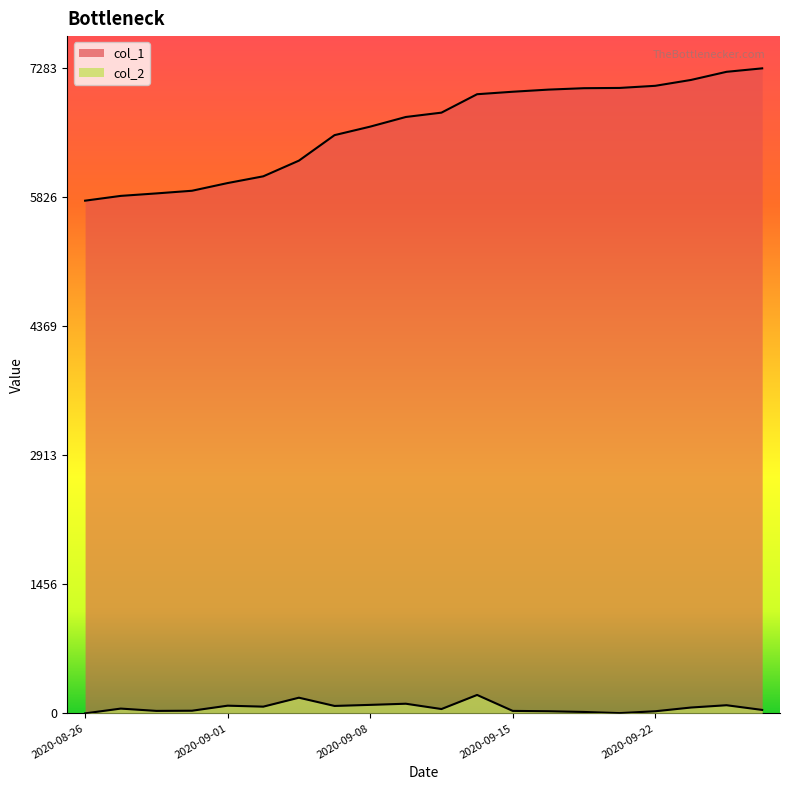

What is the value of the col_2 line point at the 15th from the left?

16